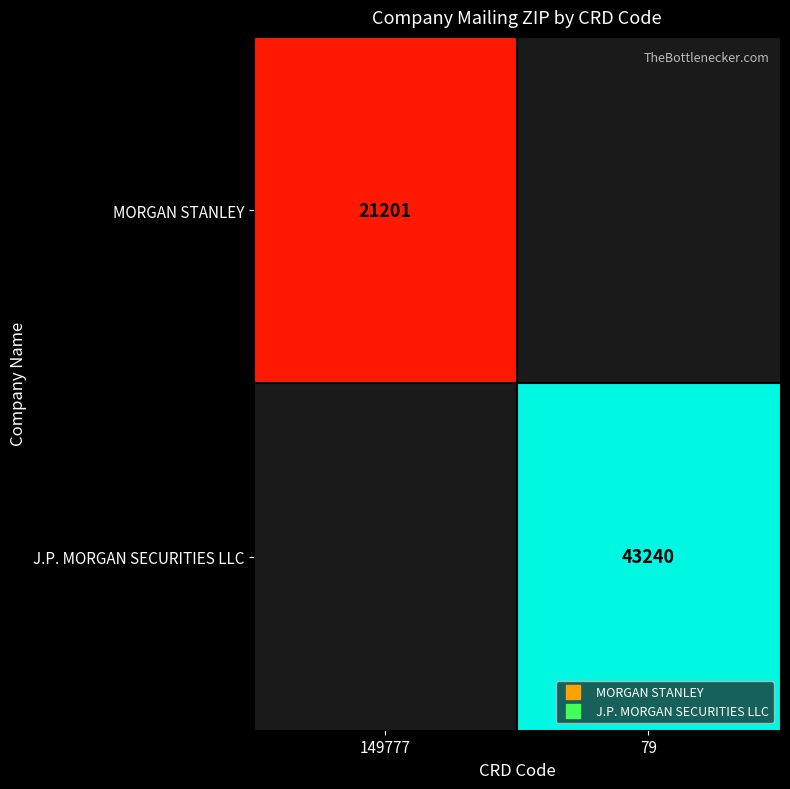

The value of J.P. MORGAN SECURITIES LLC at 79 is 26686.6. True or false?

False